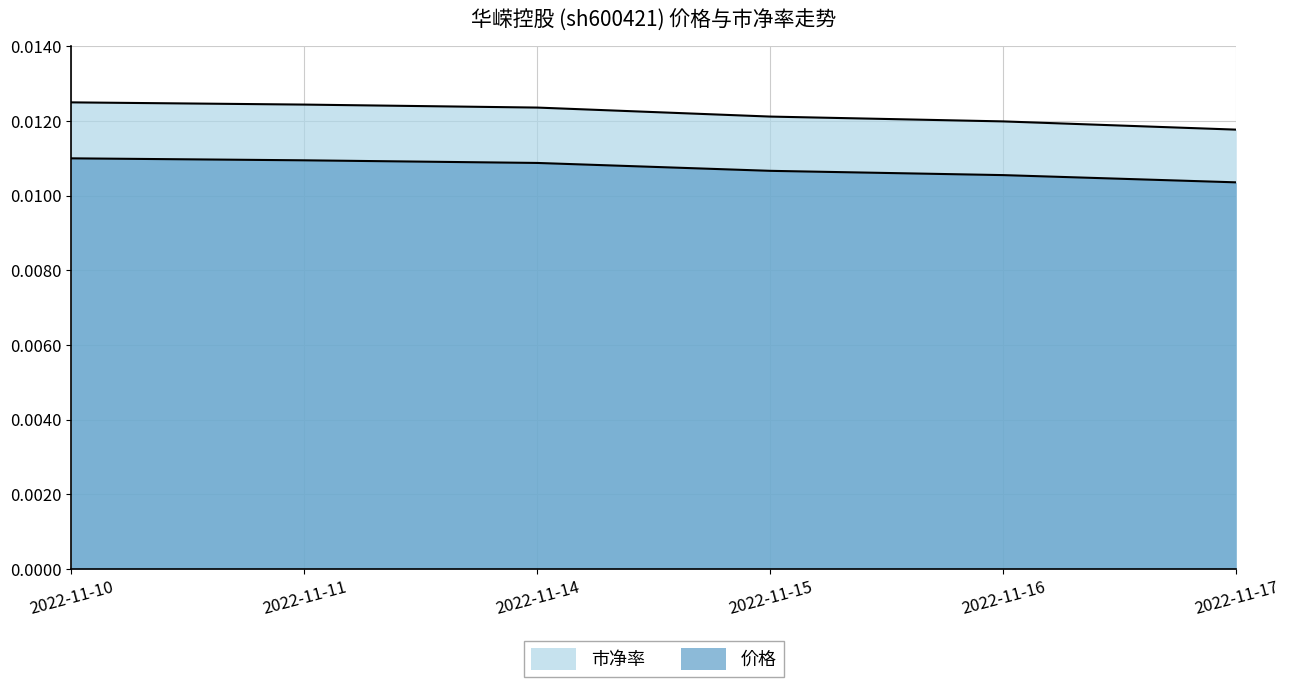

True or false: 价格 has more than 0 interior local peaks.

False